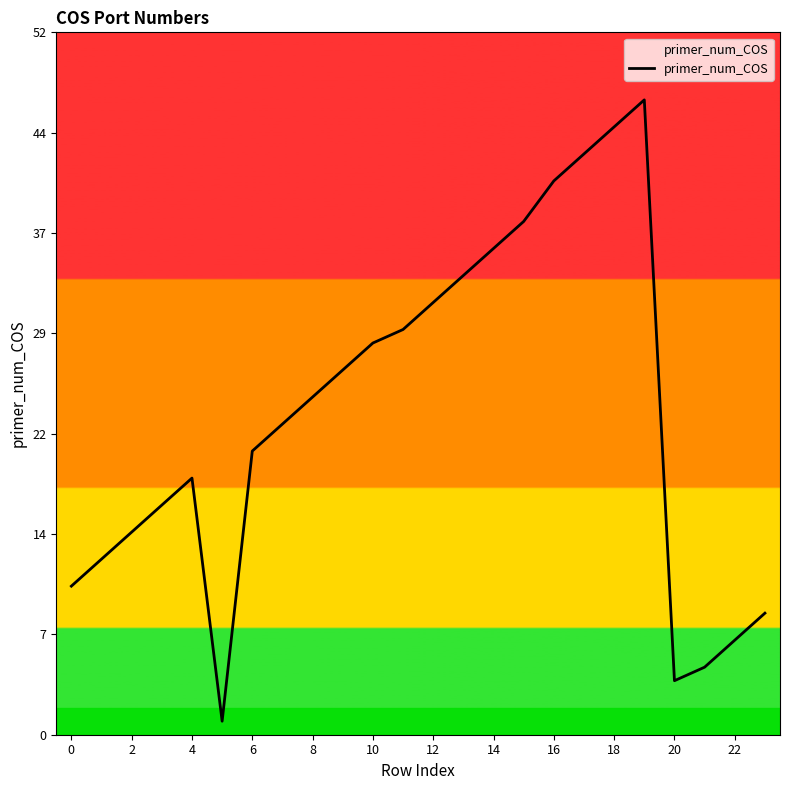

Does the chart display data point markers on the line(s)?

No